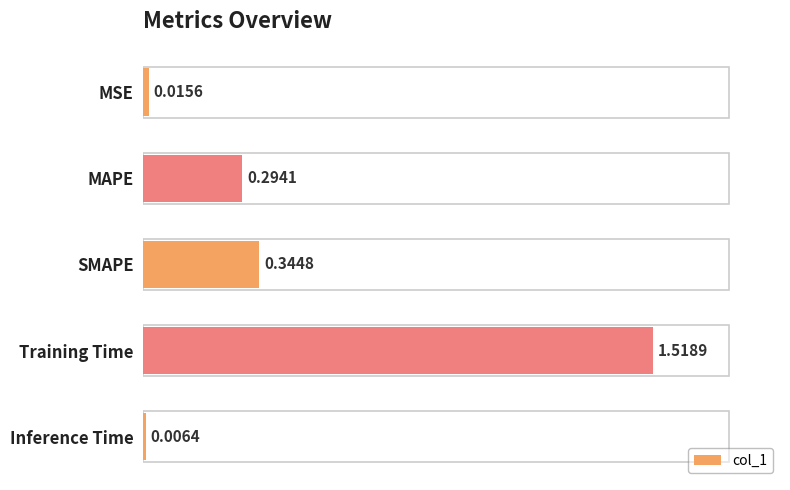

What is the change in value from SMAPE to Inference Time?

-0.3